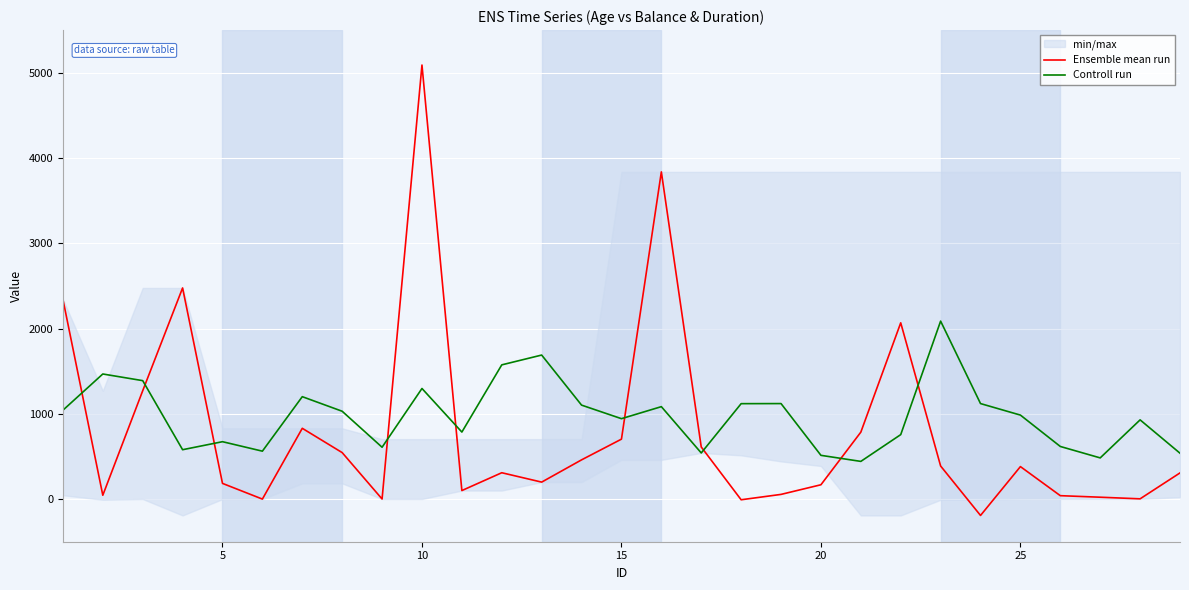

What is the lowest value of the Controll run series?

442